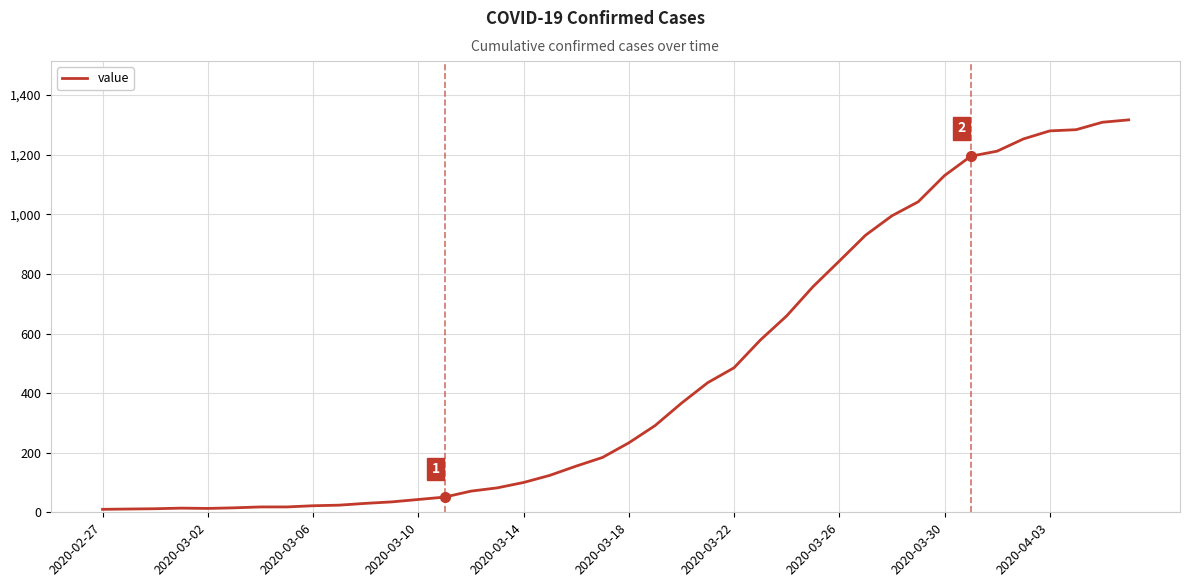

What is the greatest value displayed?

1317